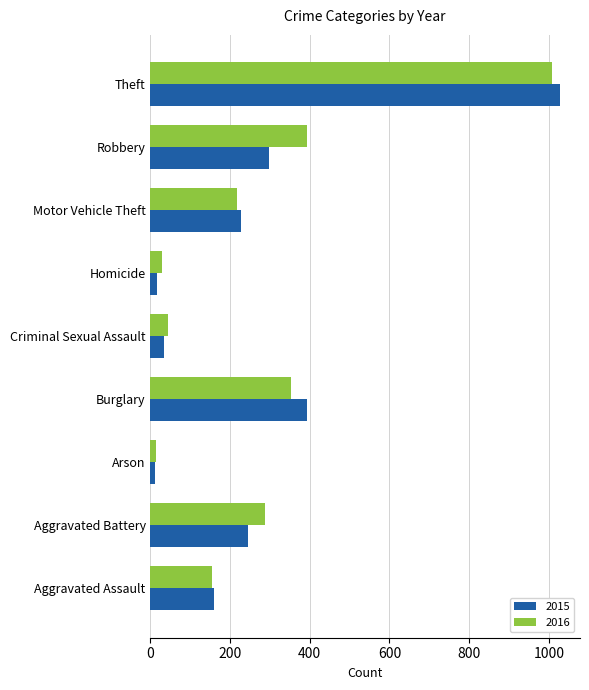

Which series has the largest total across all categories?

2016